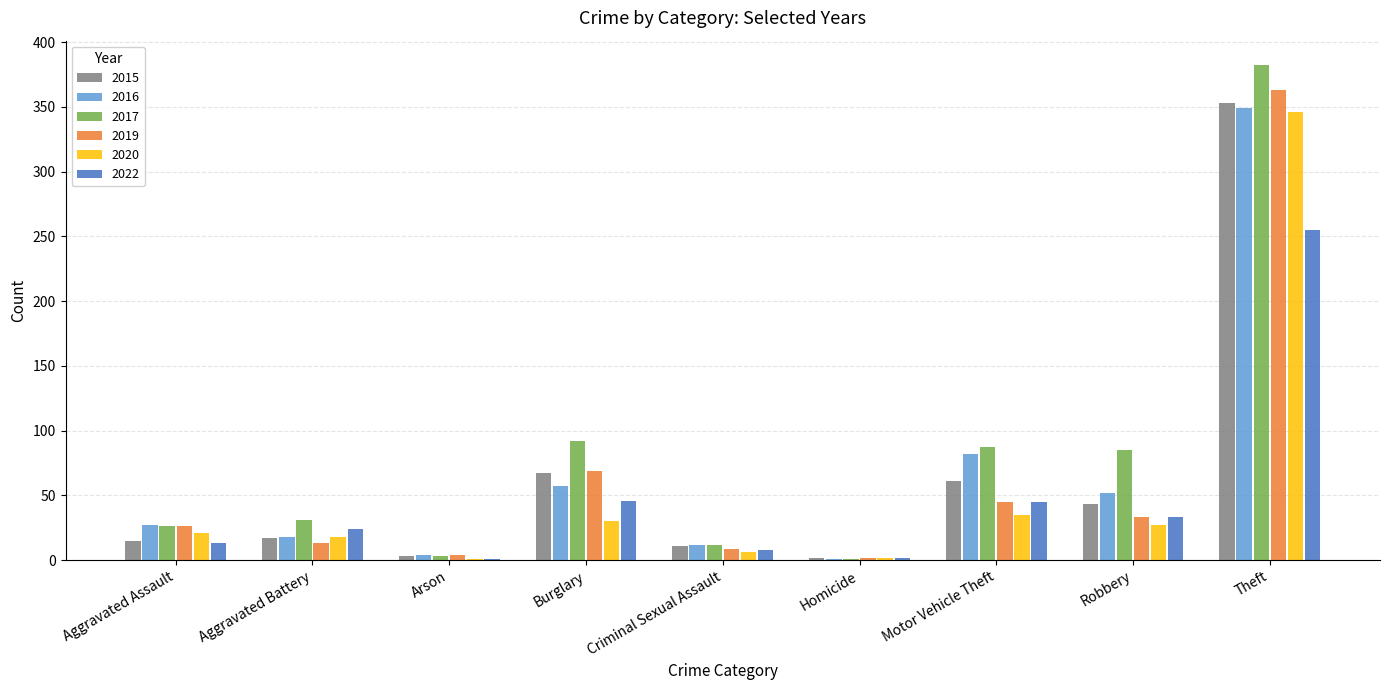

Is it true that 2015 equals 107 at Motor Vehicle Theft?

False